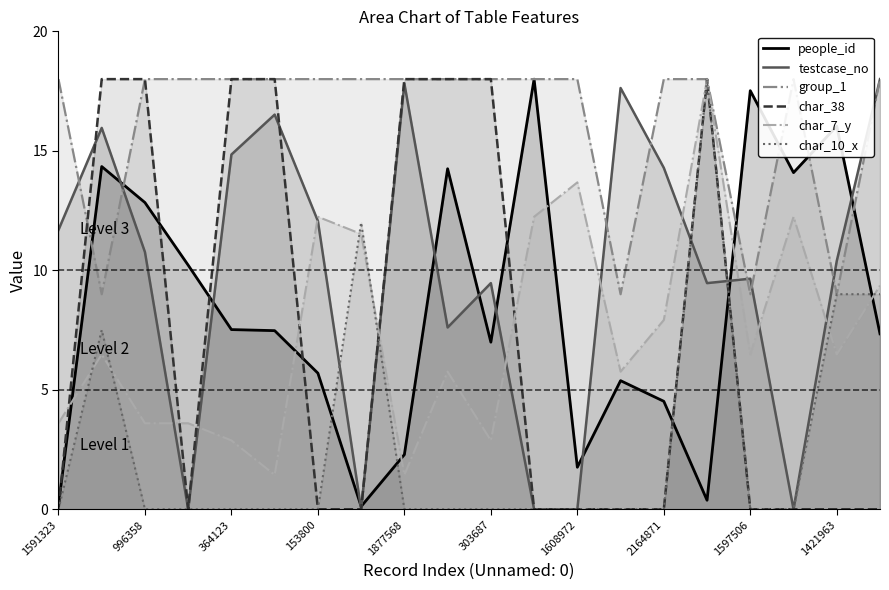

What is the maximum value for people_id?

18.0